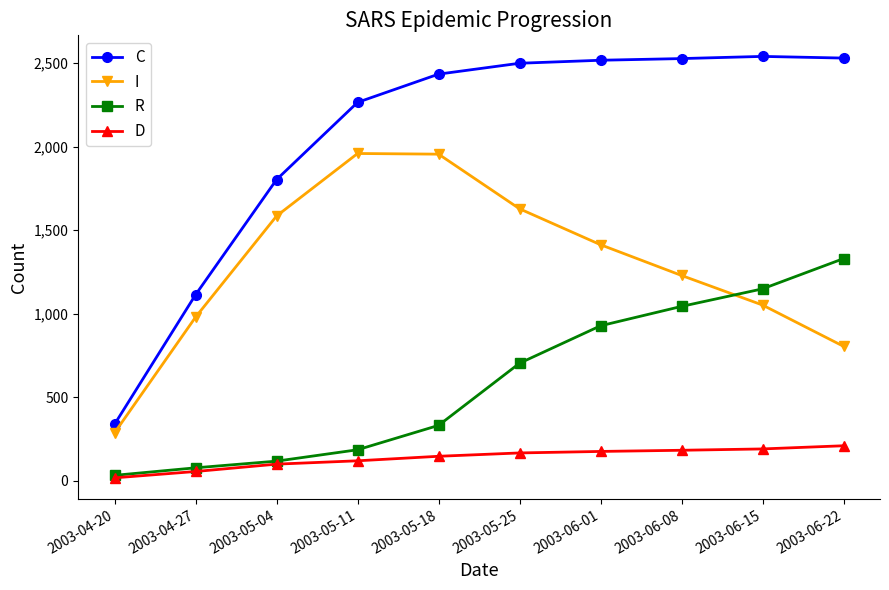

Which series changed the most between 2003-05-04 and 2003-06-08?

R